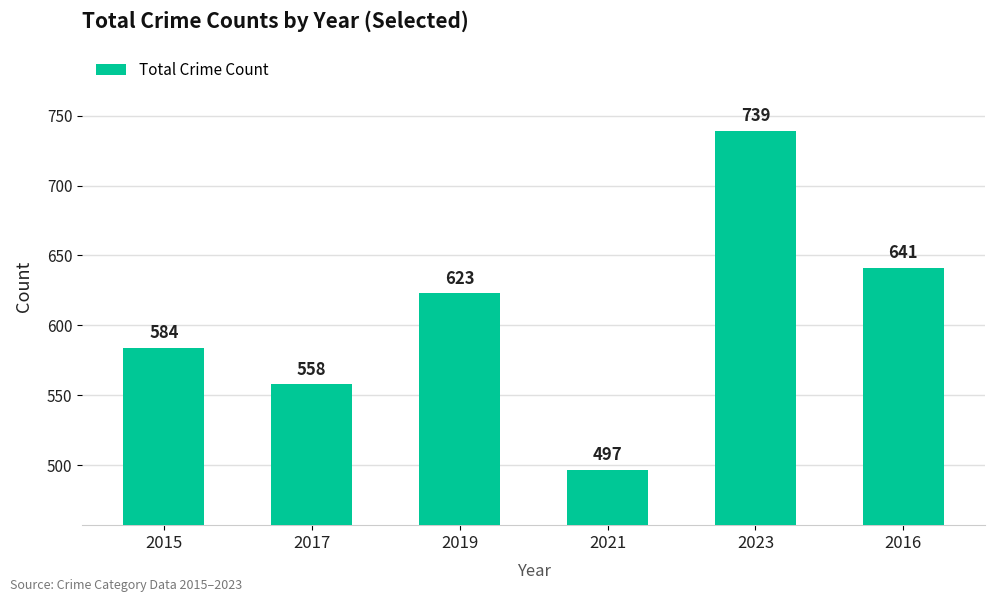

Reading left to right, extract all data points from this chart.

2015=584	2017=558	2019=623	2021=497	2023=739	2016=641